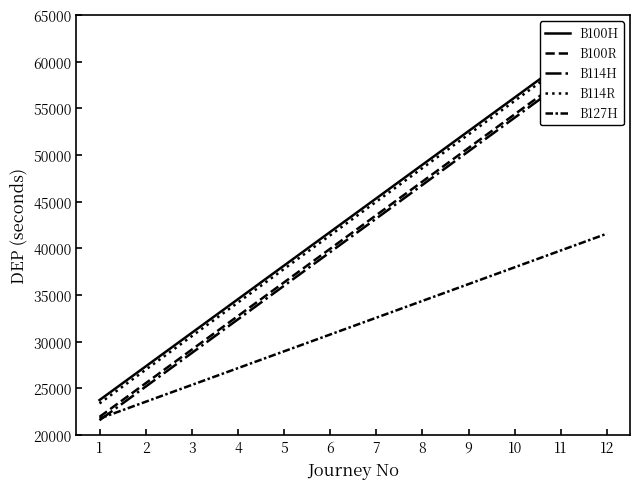

The value of B100R at 12 is 88992. True or false?

False